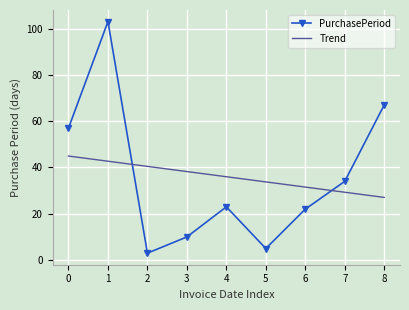

True or false: PurchasePeriod has more than 0 points higher than both neighbors.

True